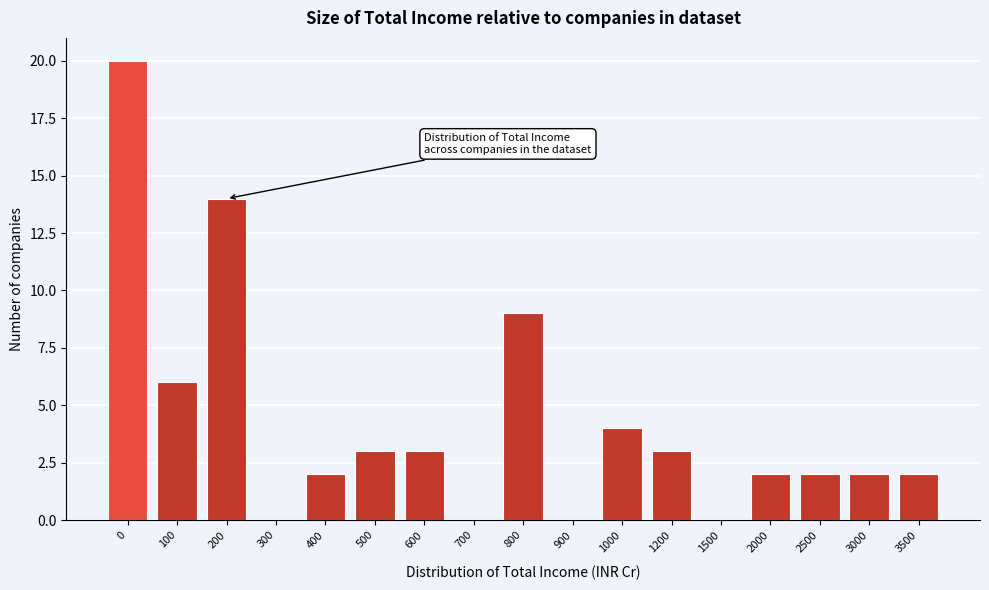

Reading left to right, transcribe all the data shown in this chart.

0=20	100=6	200=14	300=0	400=2	500=3	600=3	700=0	800=9	900=0	1000=4	1200=3	1500=0	2000=2	2500=2	3000=2	3500=2